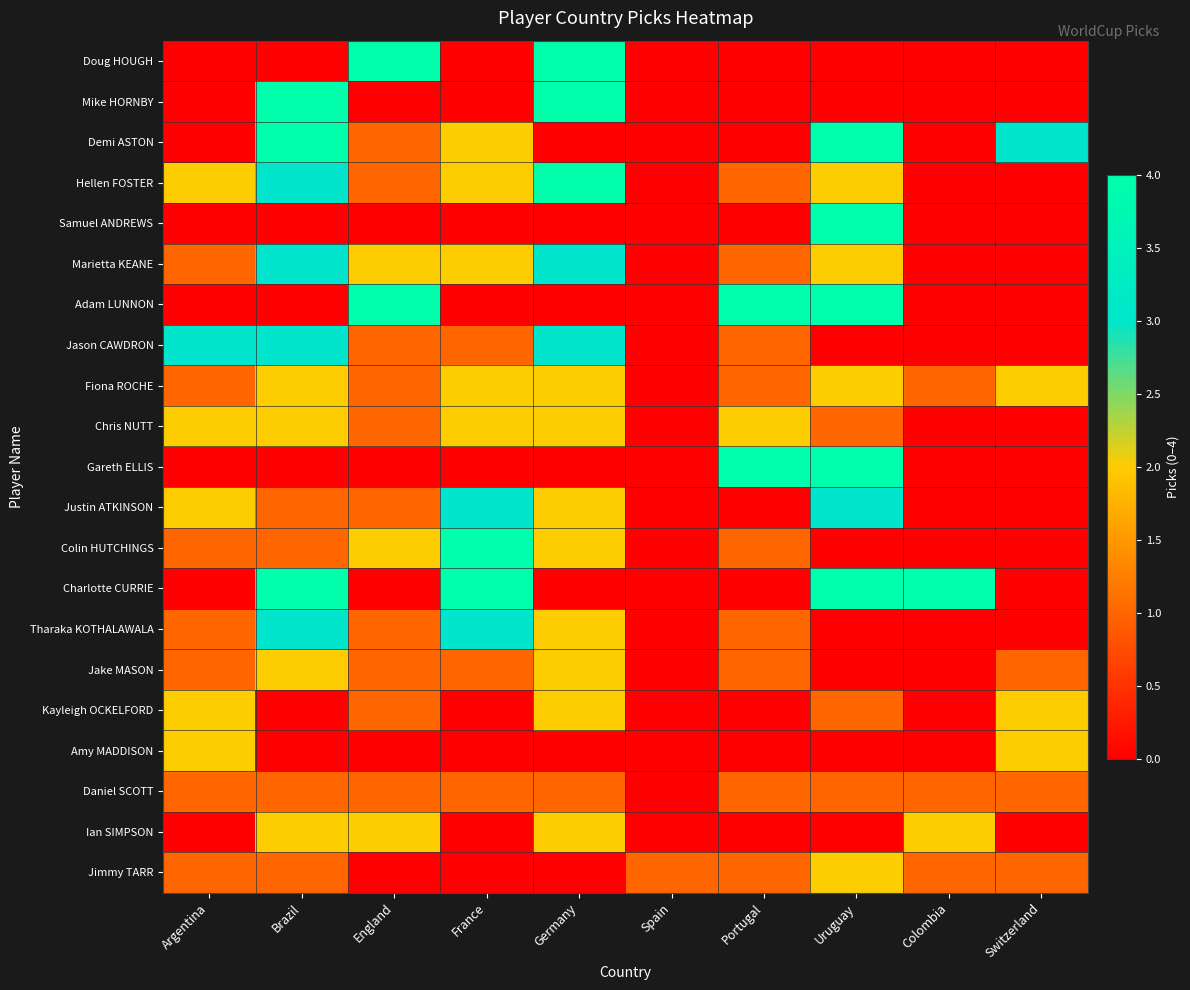

Which has a higher value, Uruguay or England?

England